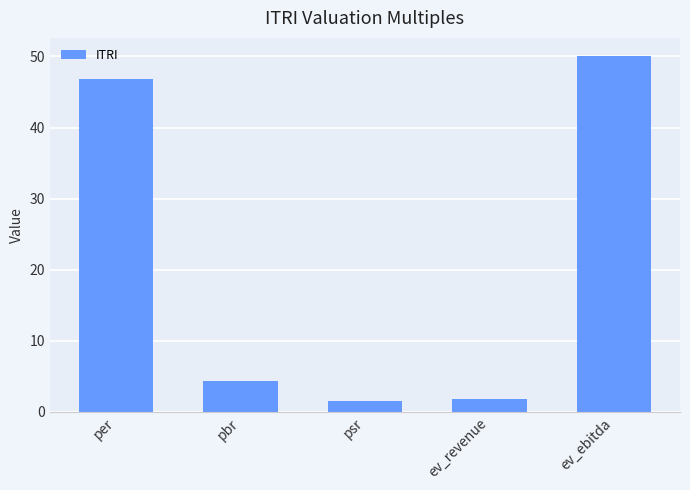

What is the ratio of the value at per to the value at ev_revenue?

25.4